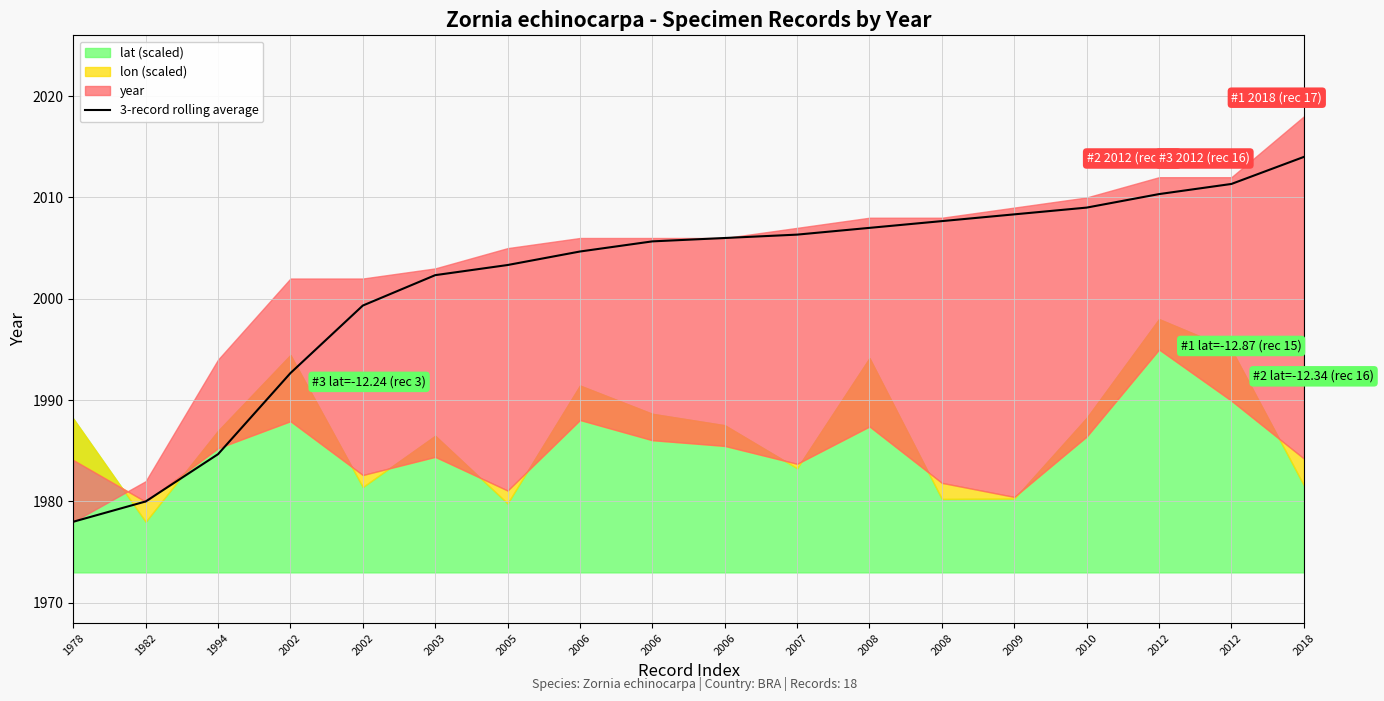

At which label is the value closest to 1996?

2002